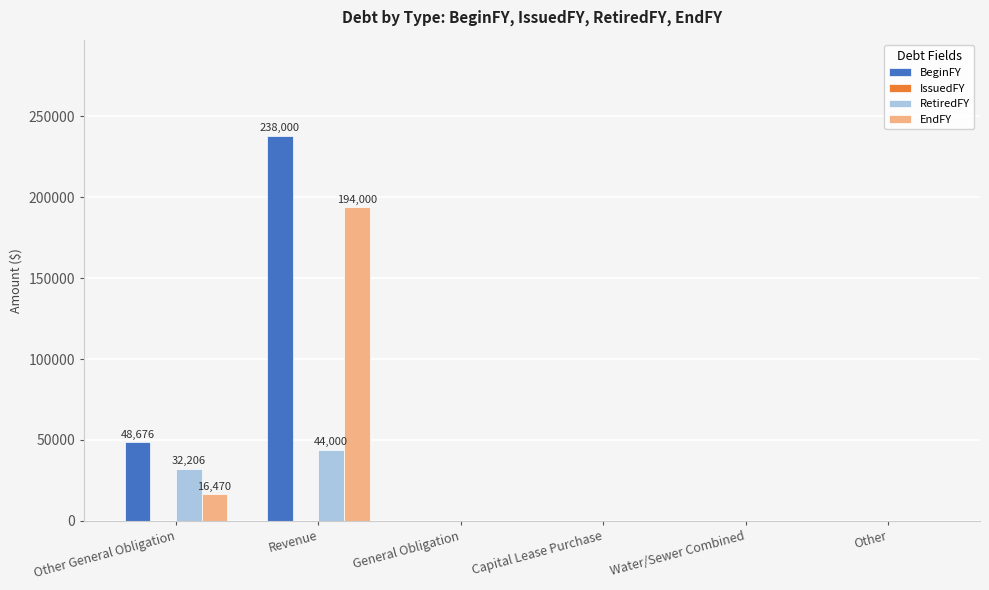

What is the sum of all BeginFY values?

286676